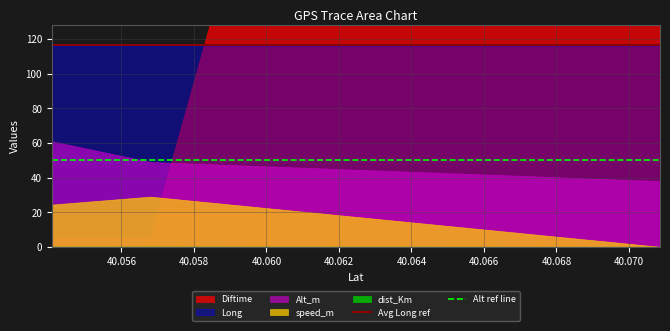

What is the lowest value of the Long series?

116.3